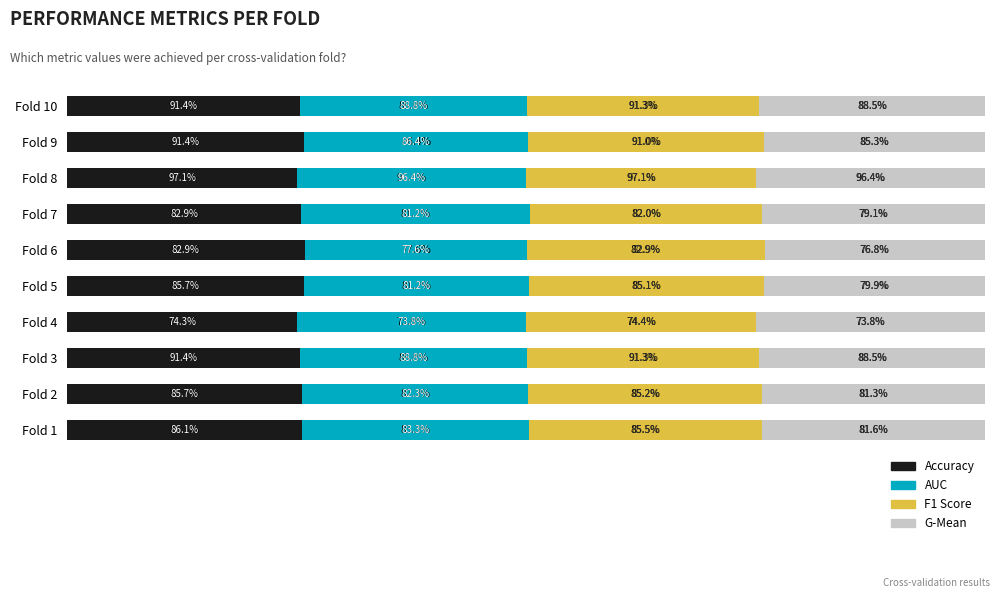

Which series has the largest total across all categories?

Accuracy